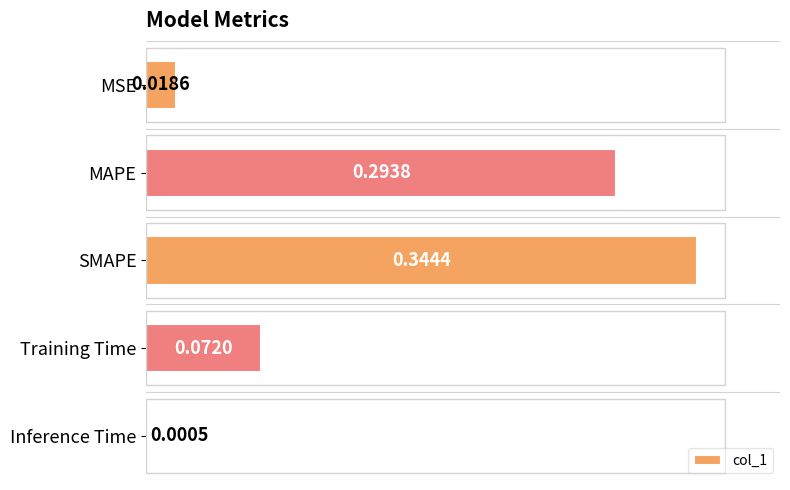

What is the change in value from MSE to Training Time?

+0.1